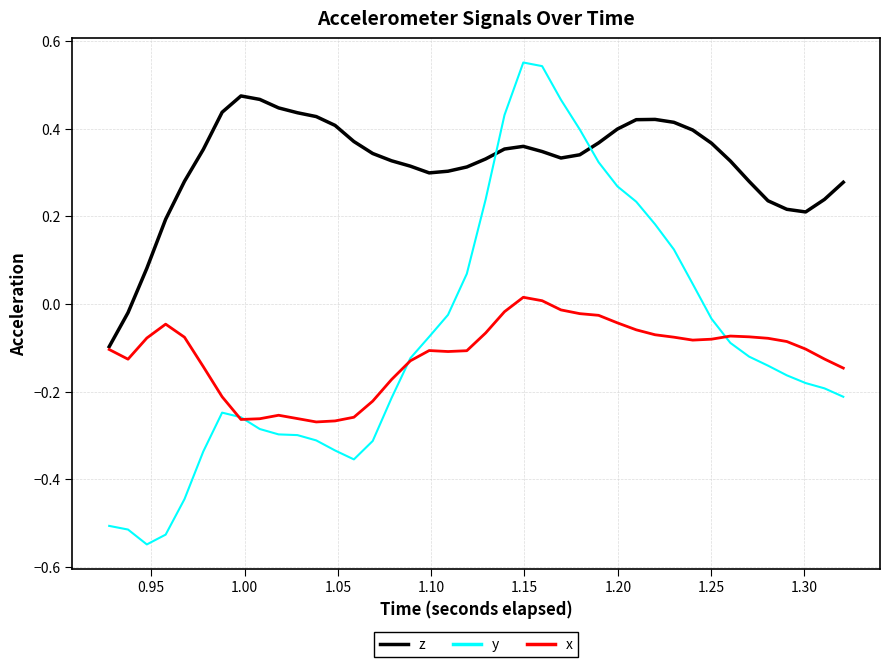

Which series has the largest total across all categories?

z